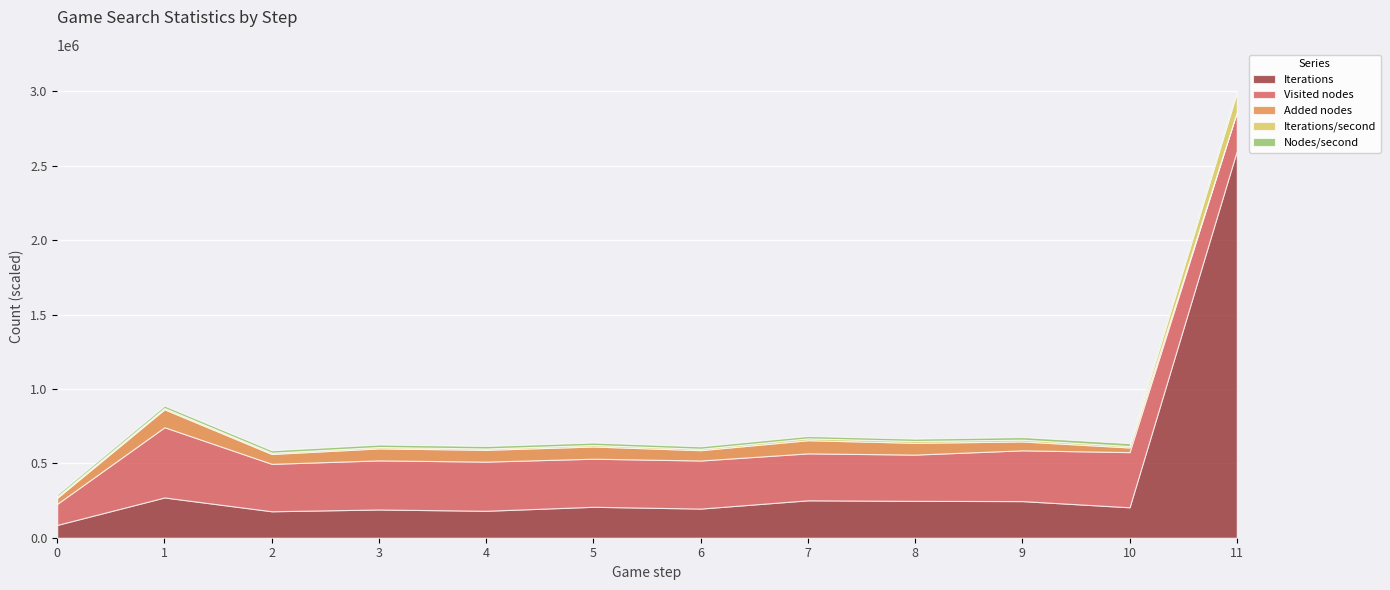

The value of Iterations/second at 11 is 82522. True or false?

False